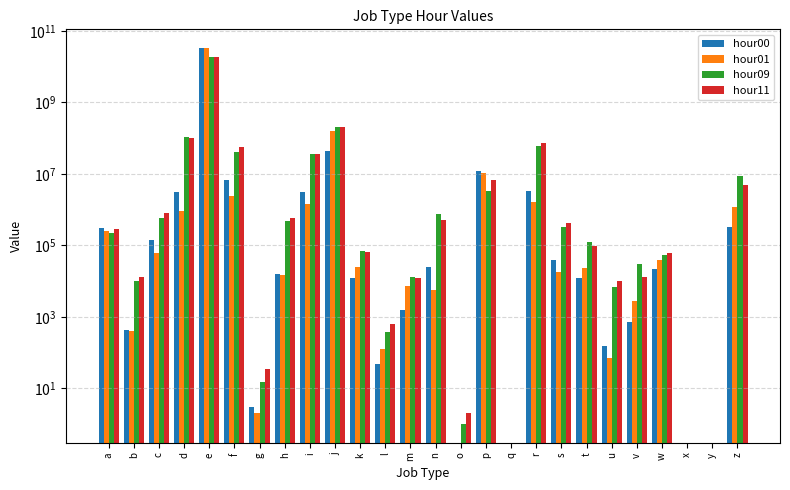

The value of hour11 at a is 278813. True or false?

True